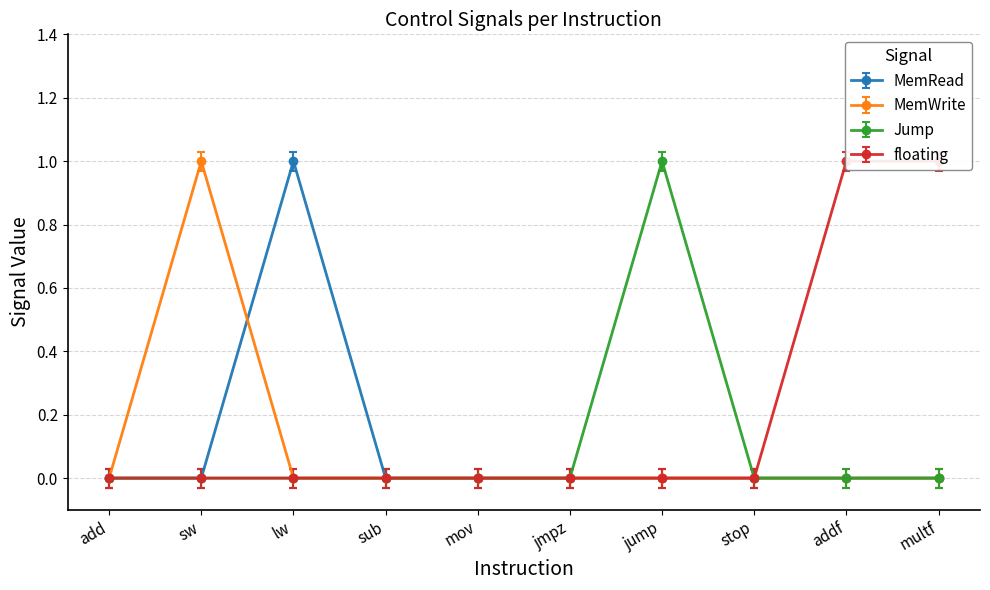

How many categories are shown in the chart?

10